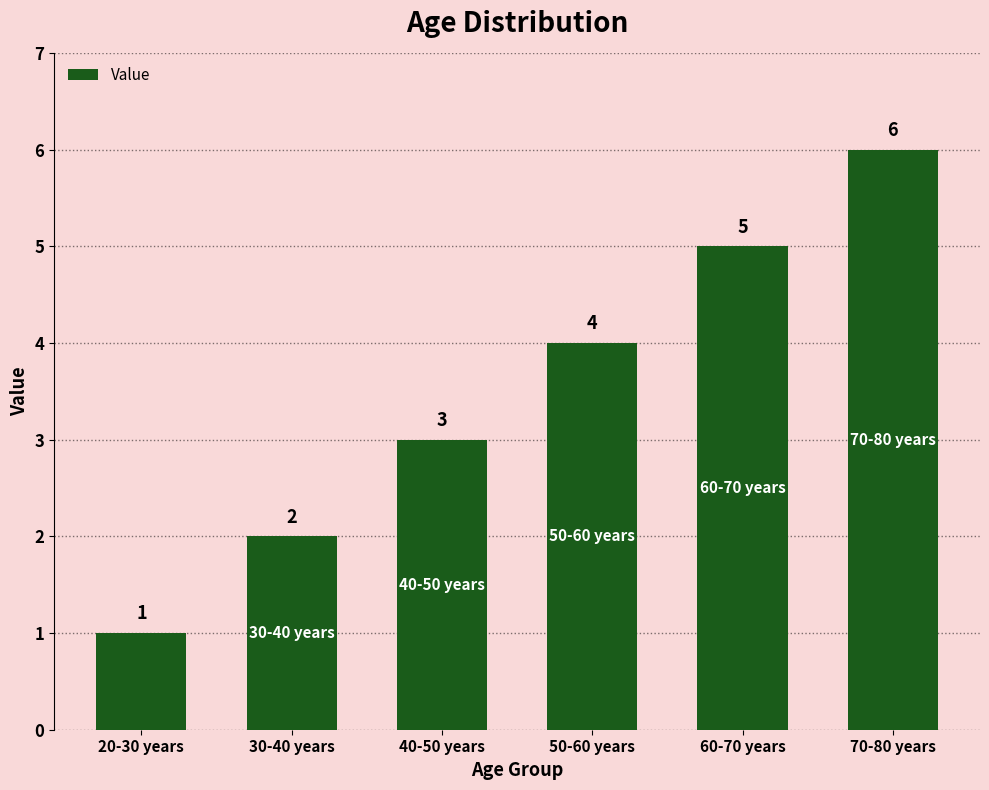

Reading left to right, extract all data points from this chart.

1	2	3	4	5	6